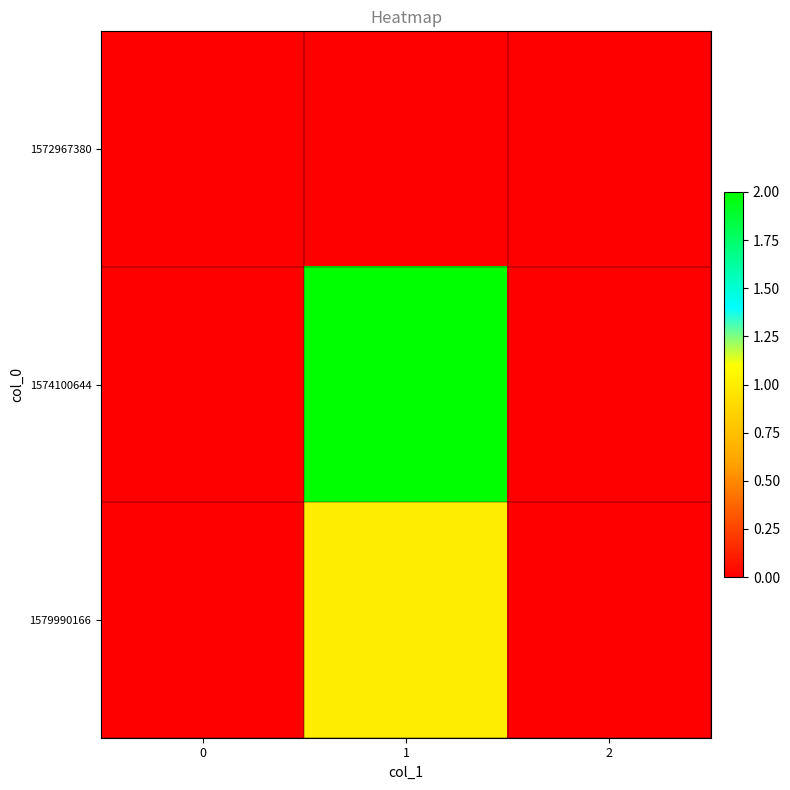

Which series has the largest total across all categories?

1574100644